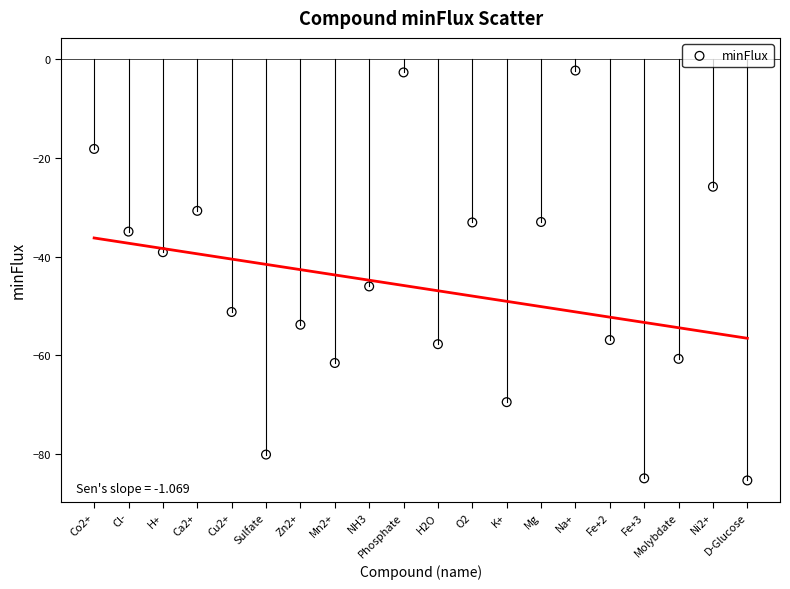

What is the range of Y values (max minus min)?

83.0